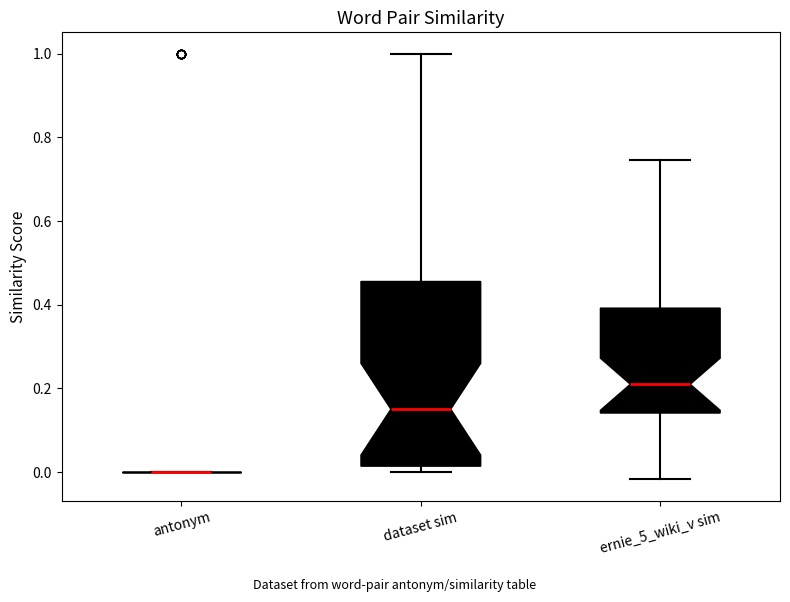

Reading left to right, read every box against the y-axis: the position of its median line, the range the box covers, and the ends of its whiskers. The values are not printed on the chart, so give them approximately, as read against the axis.

antonym: box collapsed to a line at 0.00, whiskers 0.00 to 0.00
dataset sim: median 0.16, box 0.02 to 0.46, whiskers 0.00 to 1.00
ernie_5_wiki_v sim: median 0.22, box 0.14 to 0.40, whiskers -0.02 to 0.74